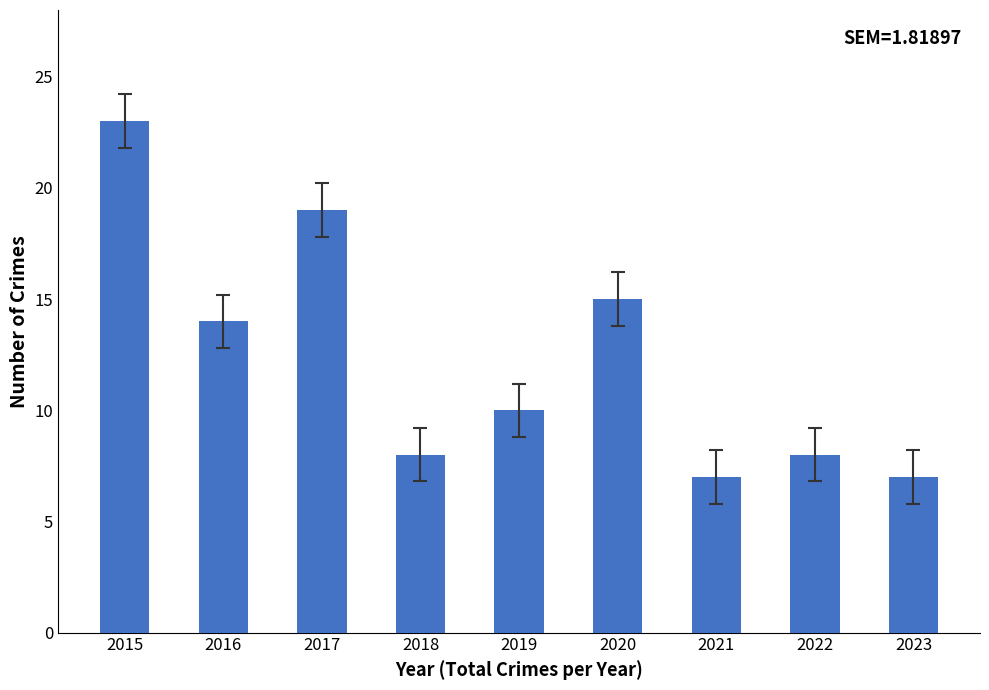

Where does the data first go above 10?

2015